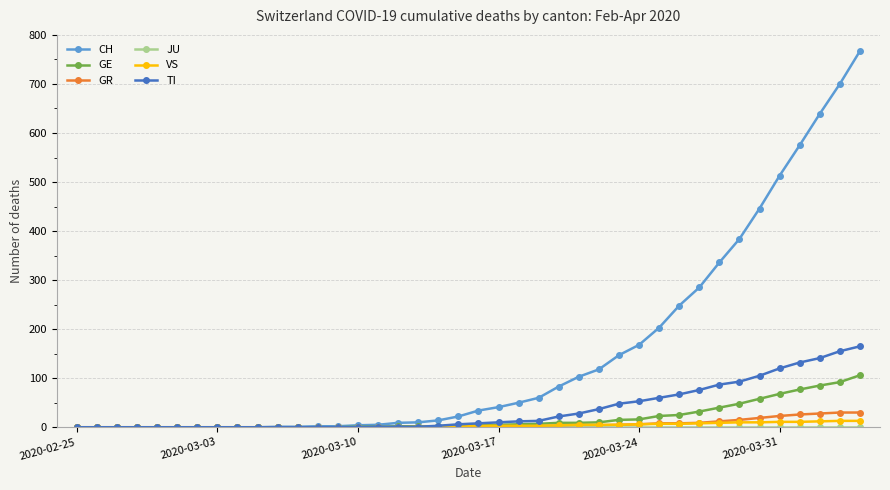

Which series has the largest total across all categories?

CH